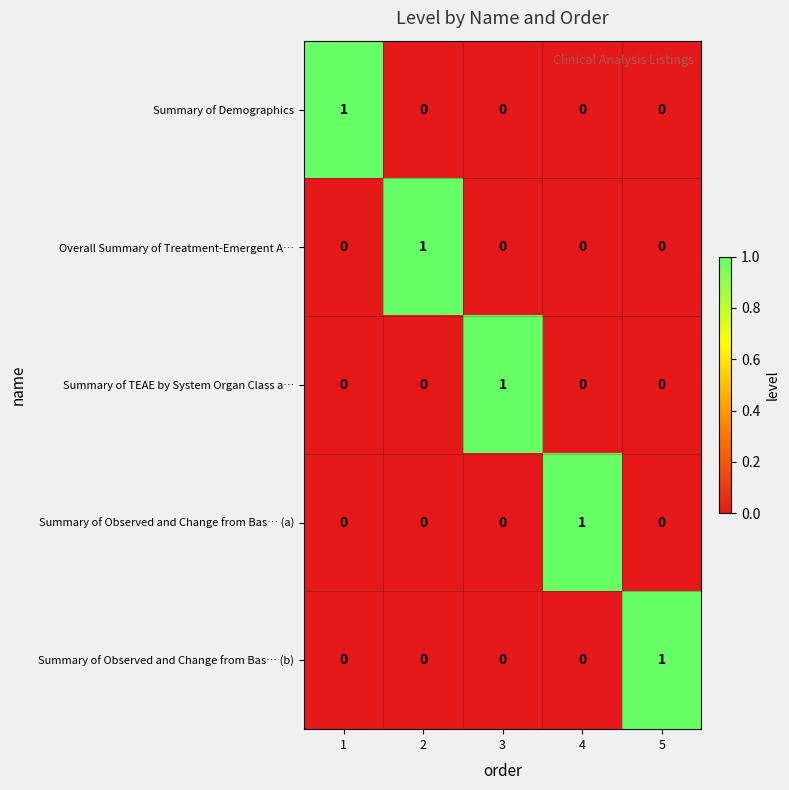

Reading right to left, what are all the values shown in this chart?

Summary of Demographics: 0	0	0	0	1
Overall Summary of Treatment-Emergent A…: 0	0	0	1	0
Summary of TEAE by System Organ Class a…: 0	0	1	0	0
Summary of Observed and Change from Bas… (a): 0	1	0	0	0
Summary of Observed and Change from Bas… (b): 1	0	0	0	0